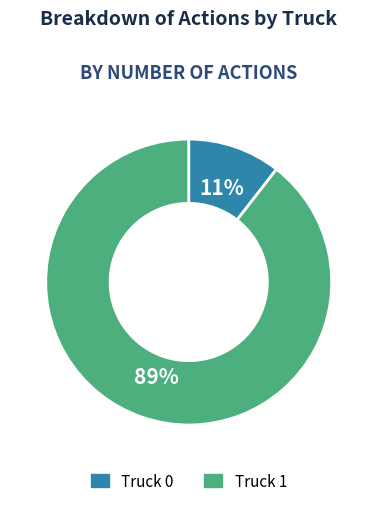

Count the number of slices in the pie.

2